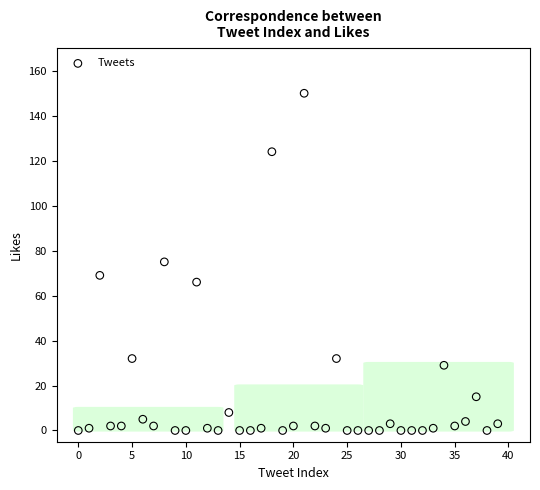

What is the range of Y values (max minus min)?

150